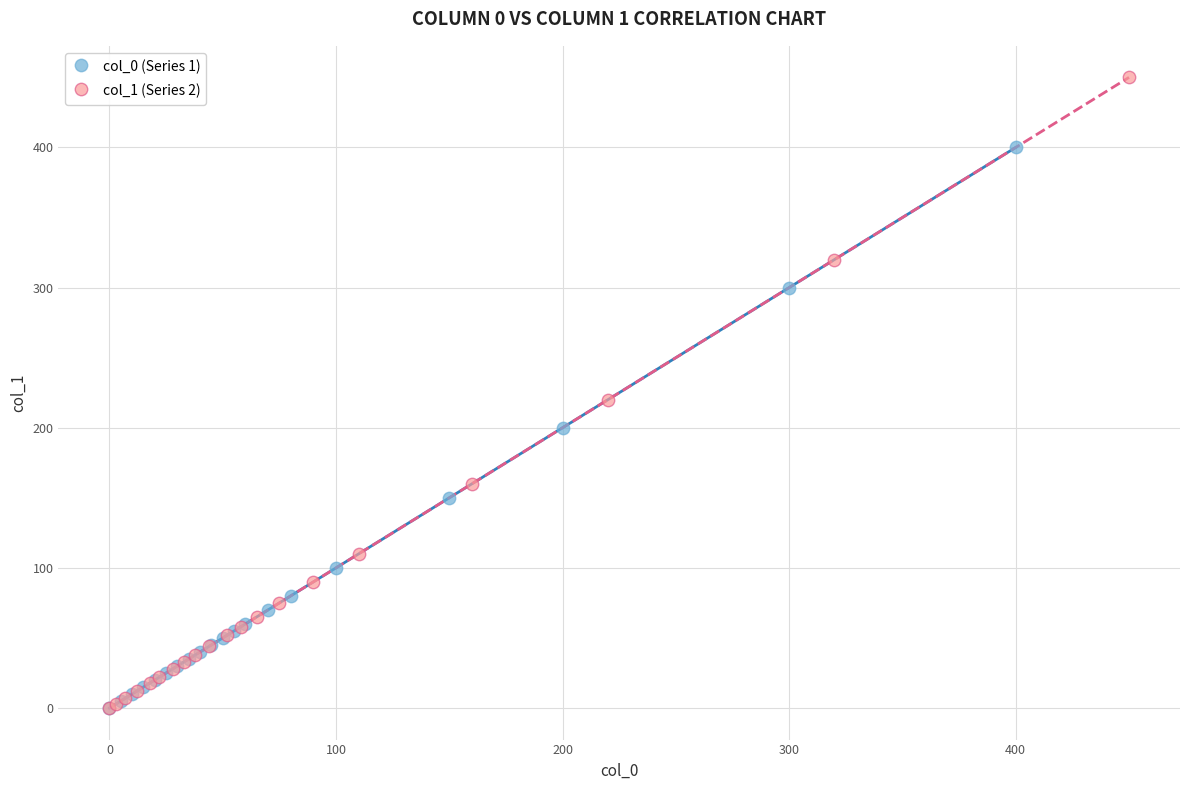

What are all the series names shown in the legend?

col_0 (Series 1), col_1 (Series 2)